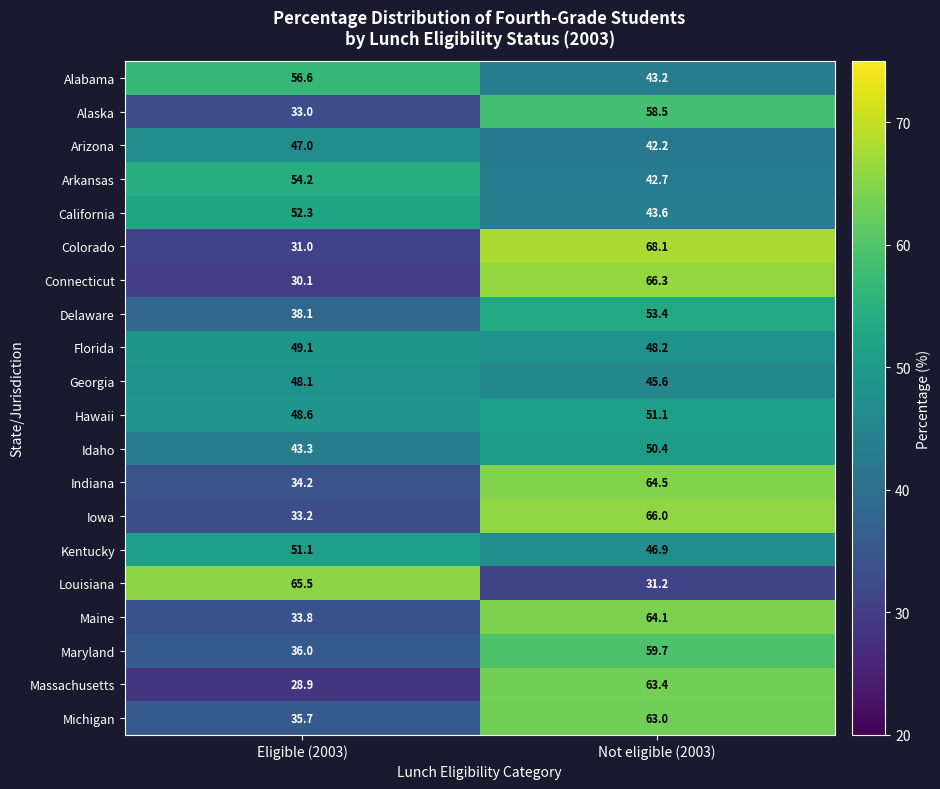

What is the difference between the maximum and minimum values in the Michigan series?

27.3